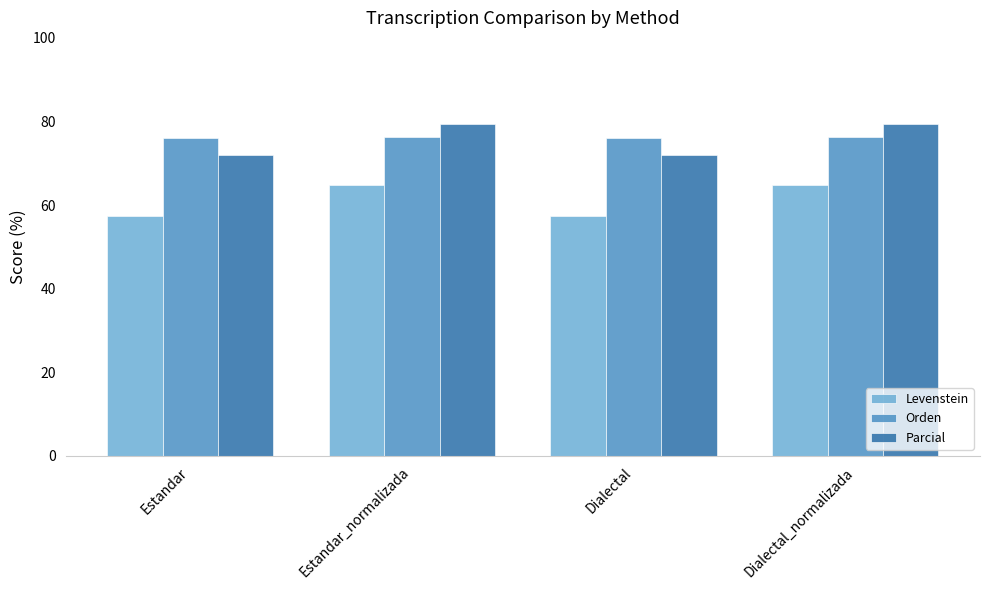

Where does the Levenstein series first go above 64?

Estandar_normalizada